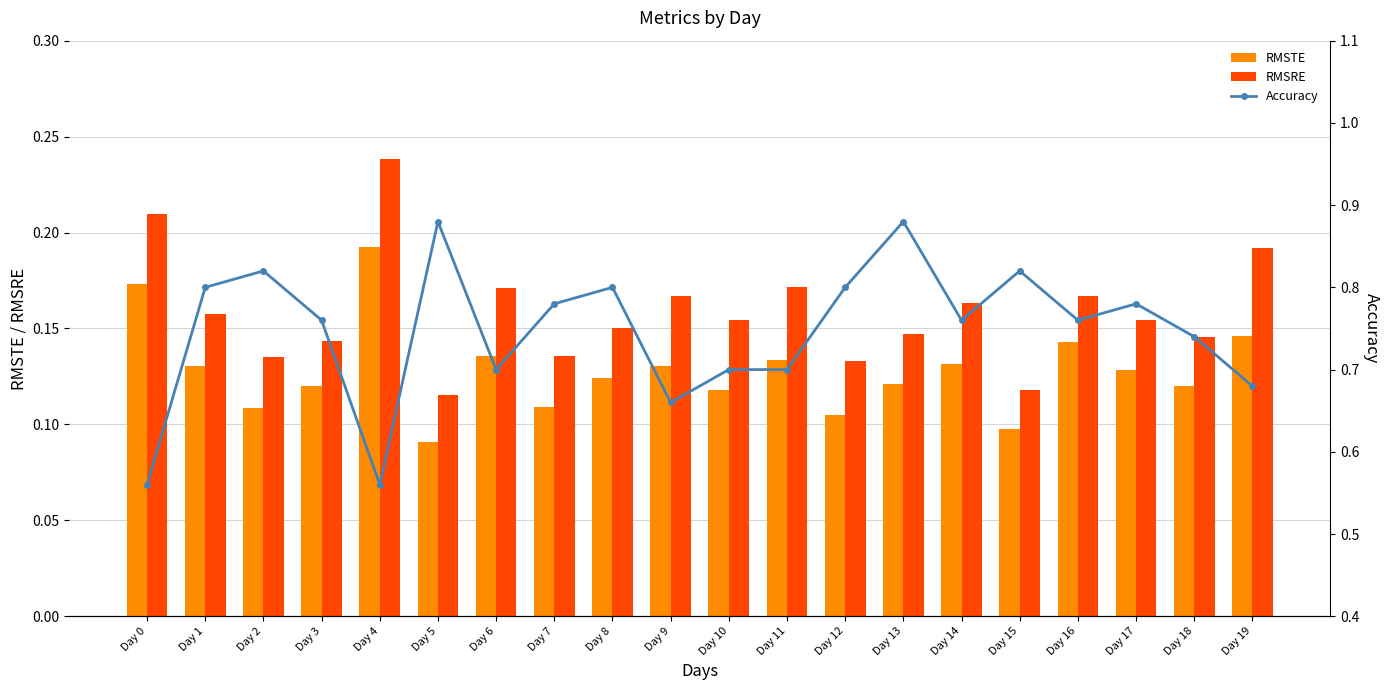

Which label corresponds to the smallest value in the chart?

Day 5